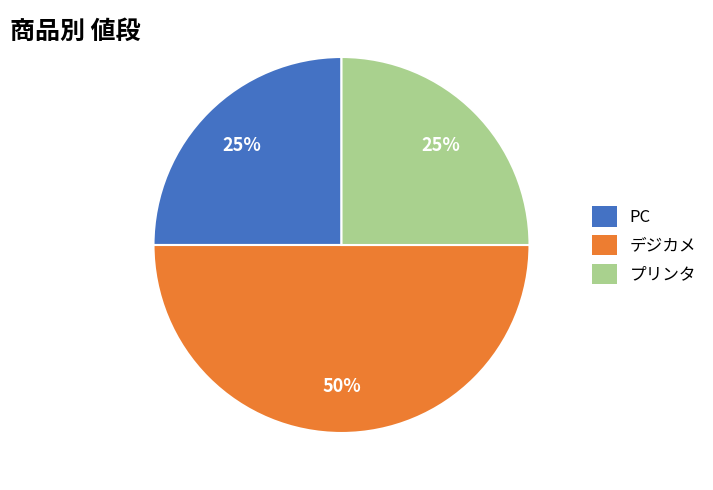

Which slice is the largest?

デジカメ